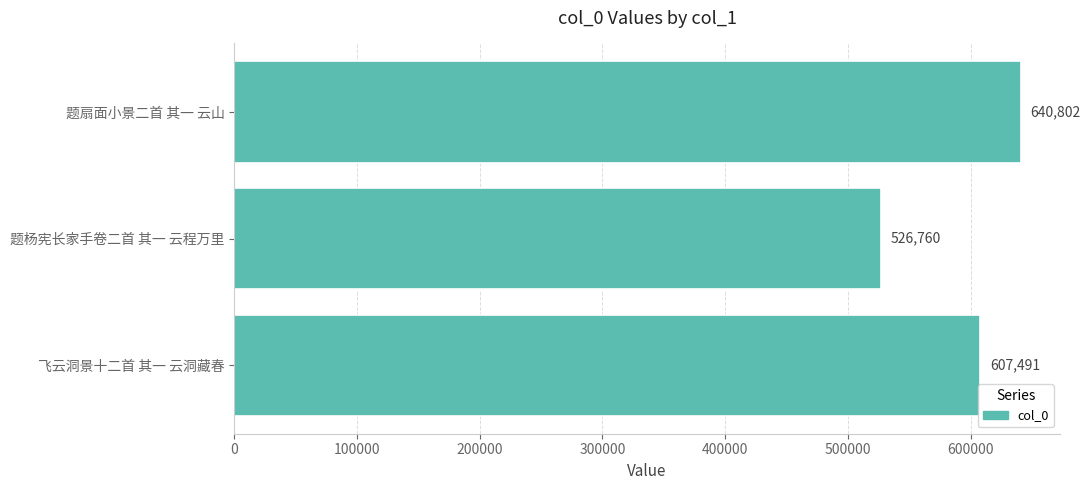

What is the difference between the second highest and minimum values?

80731